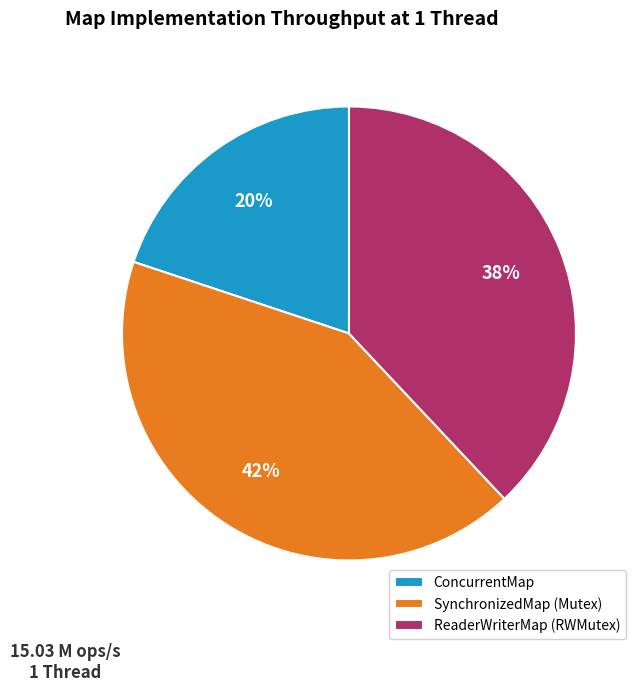

The SynchronizedMap (Mutex) slice represents 42% of the pie. True or false?

True